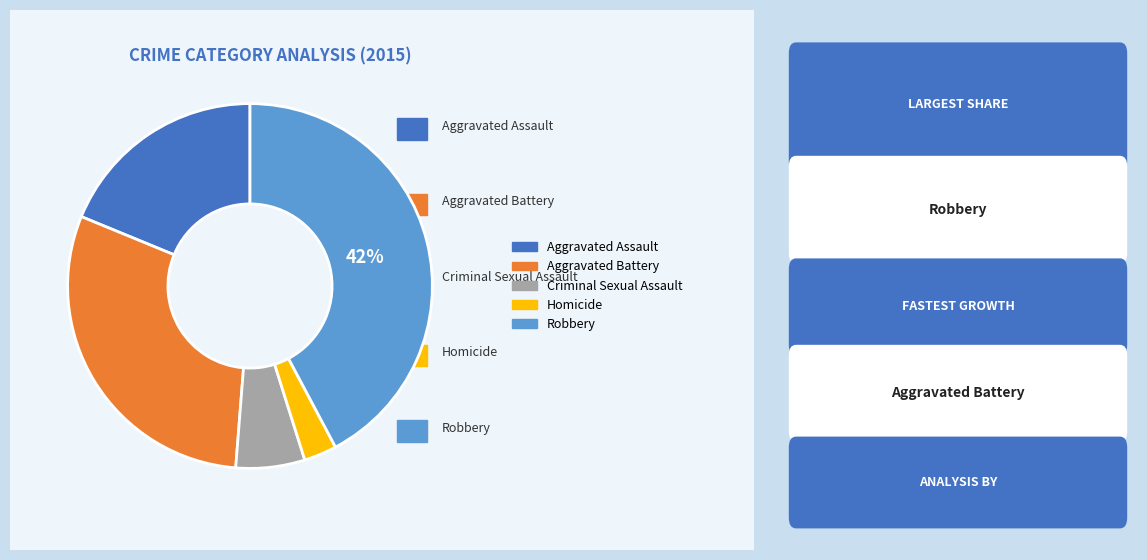

Between Aggravated Battery and Homicide, which is larger?

Aggravated Battery